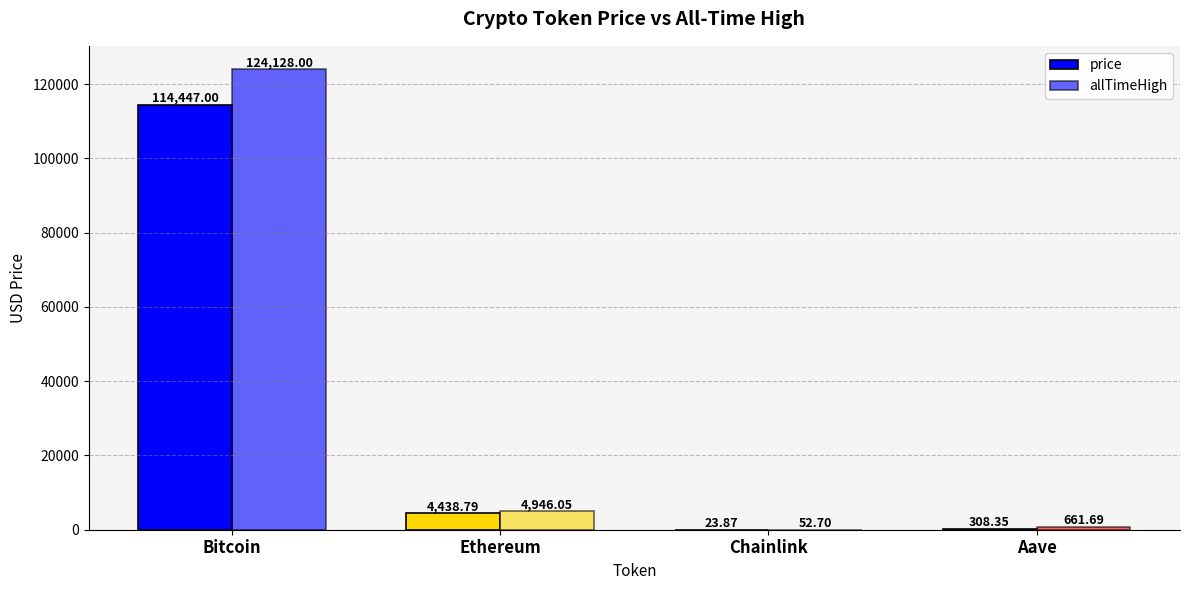

How many data points in allTimeHigh are above 4946?

2